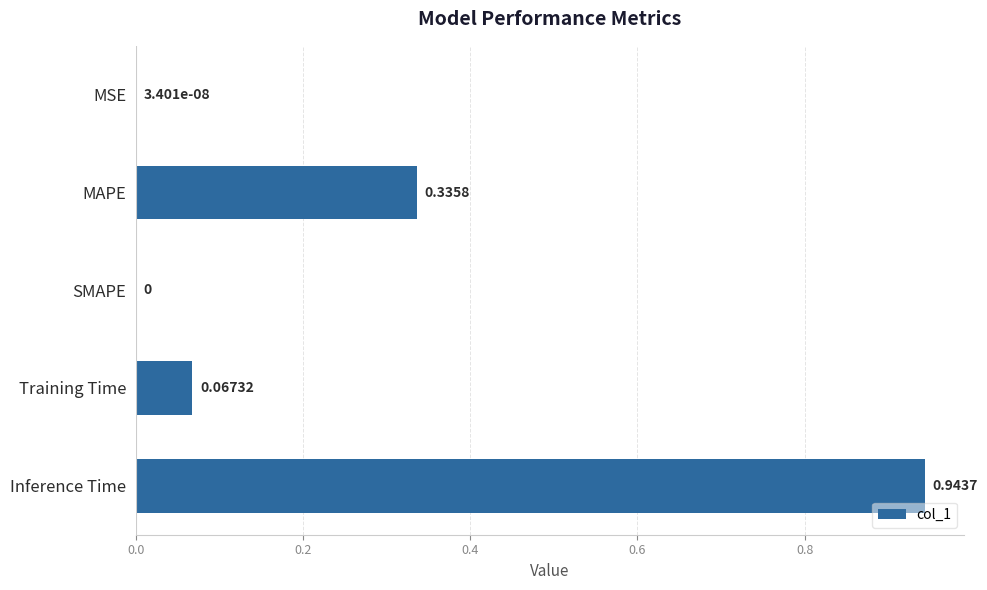

How many data points are above 0?

4